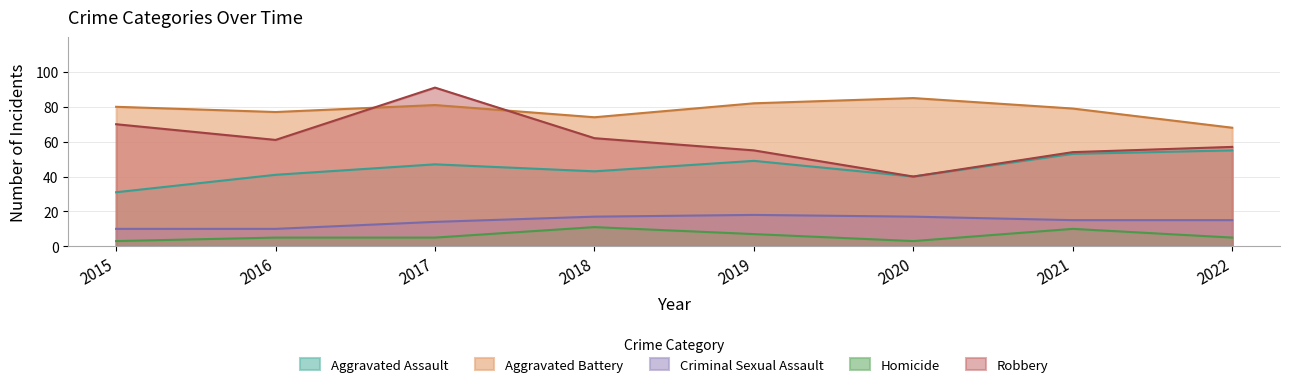

At which label does Homicide first exceed 5?

2018